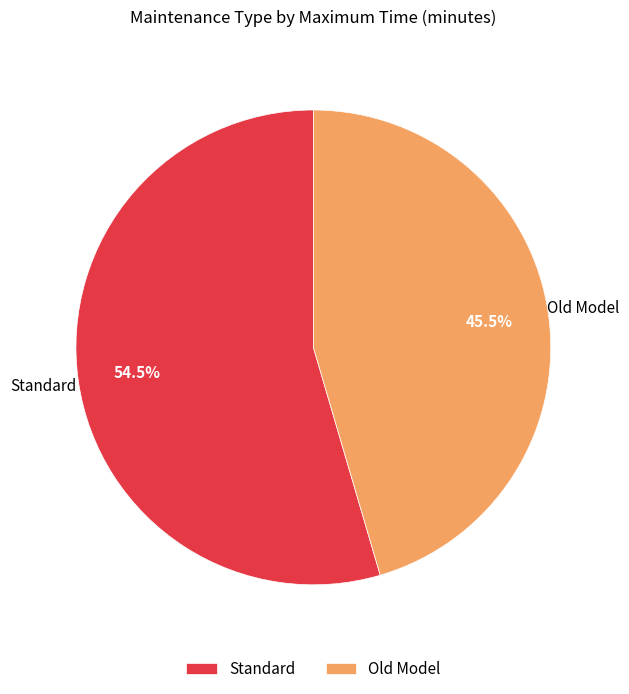

What is the ratio of the value at Old Model to the value at Standard?

0.8